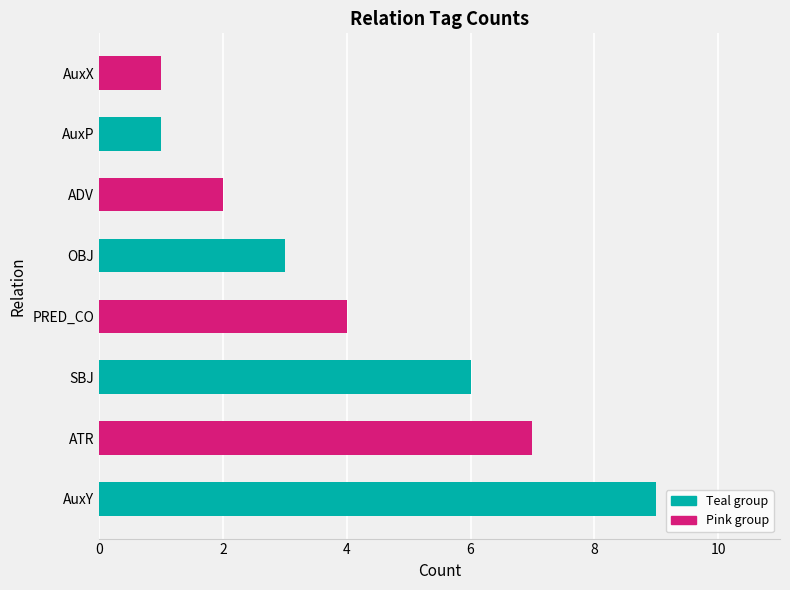

Is it true that the value at OBJ is 3?

True